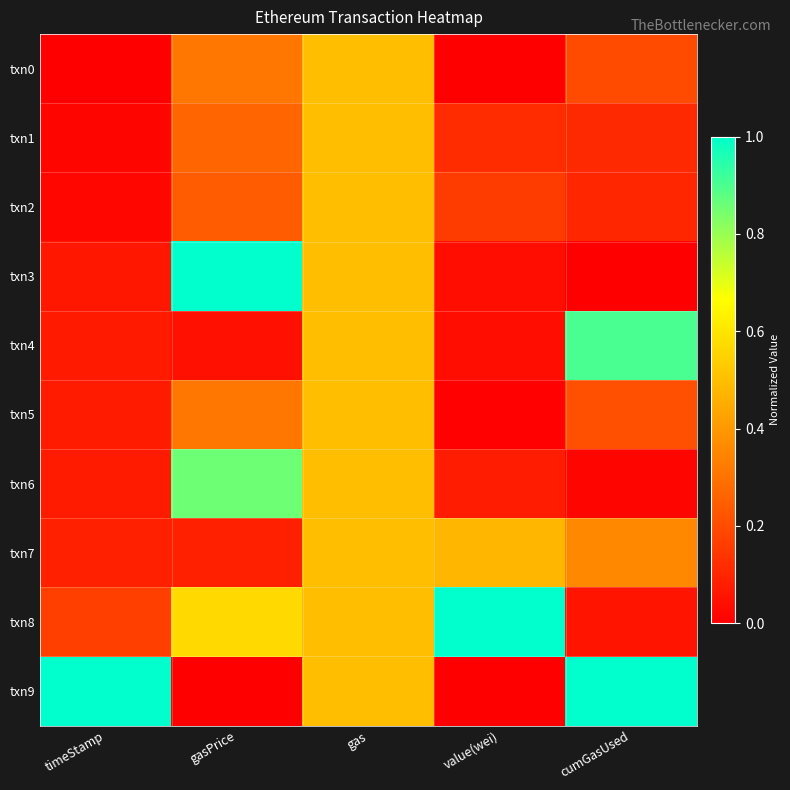

At which category is the sum across all series the highest?

gas